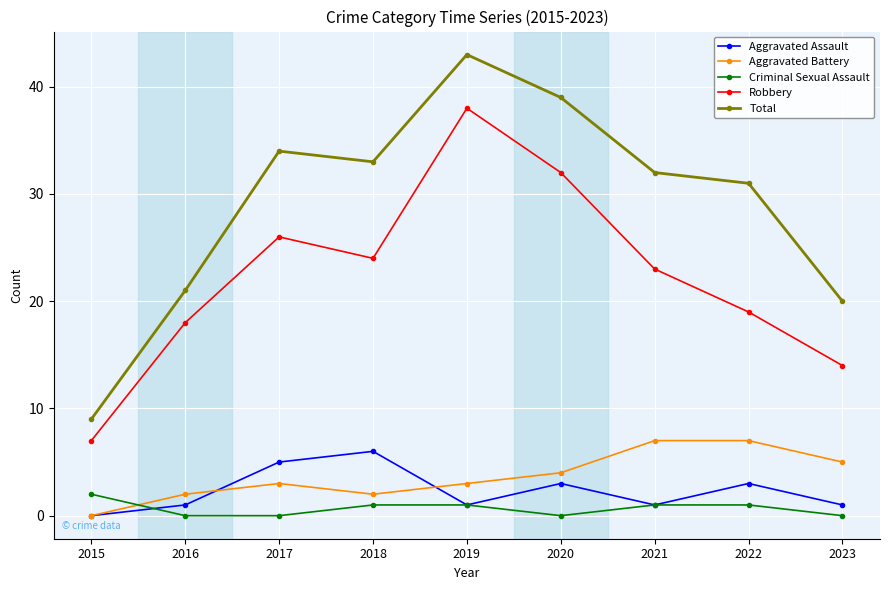

Which series has the largest total across all categories?

Total